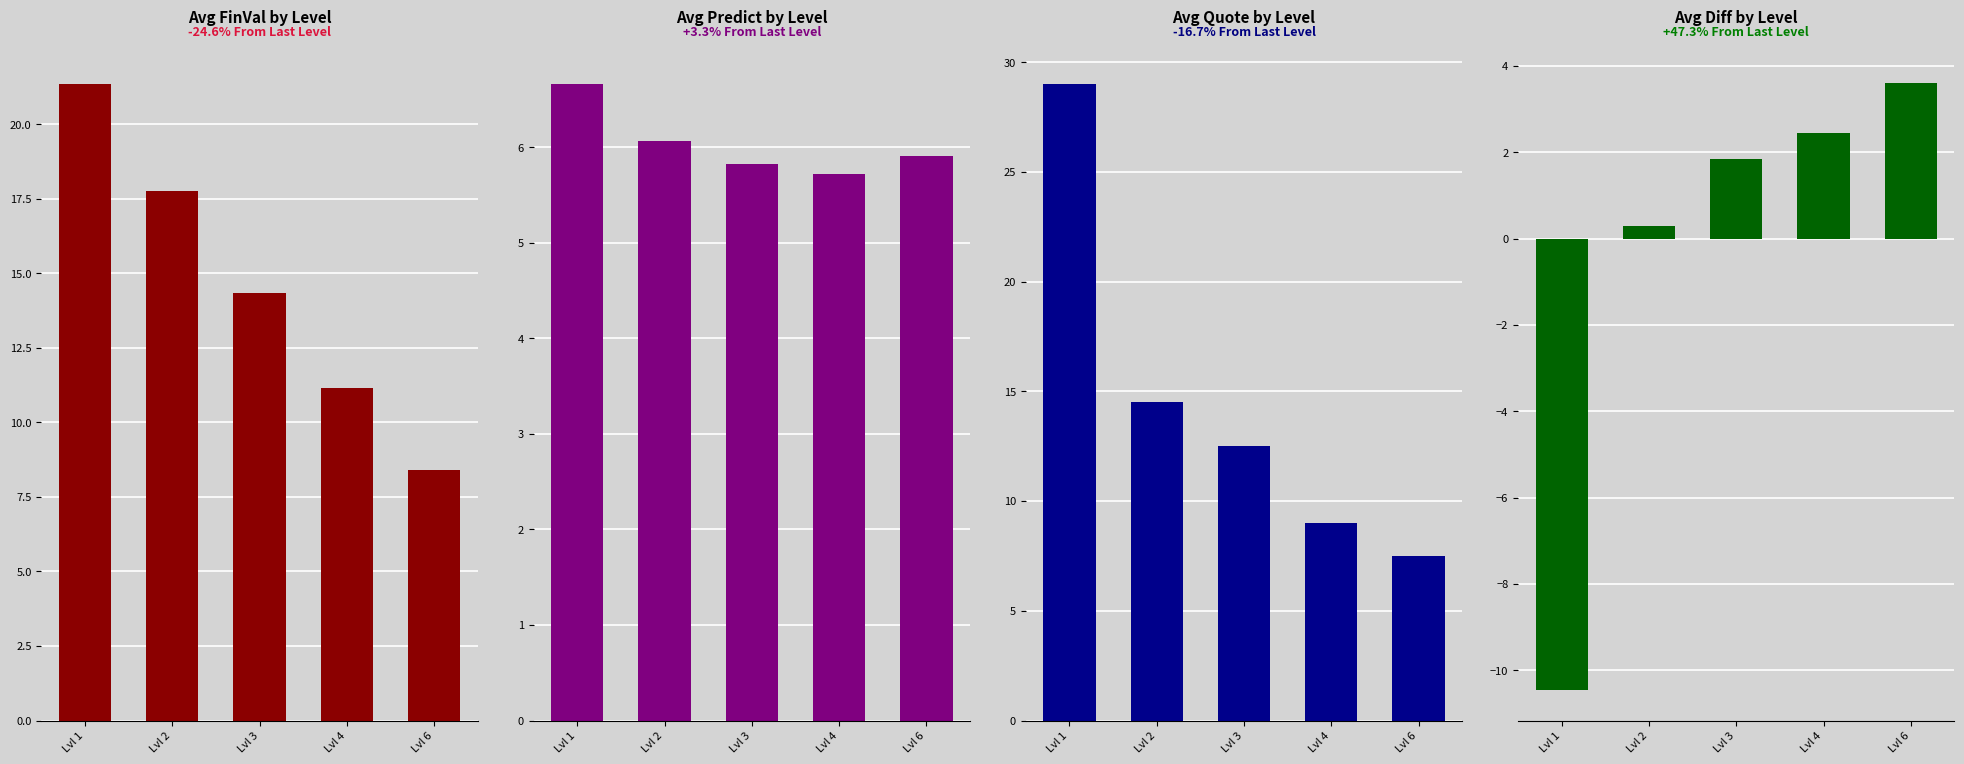

True or false: Avg FinVal has a value of 14.3 at Lvl 3.

True